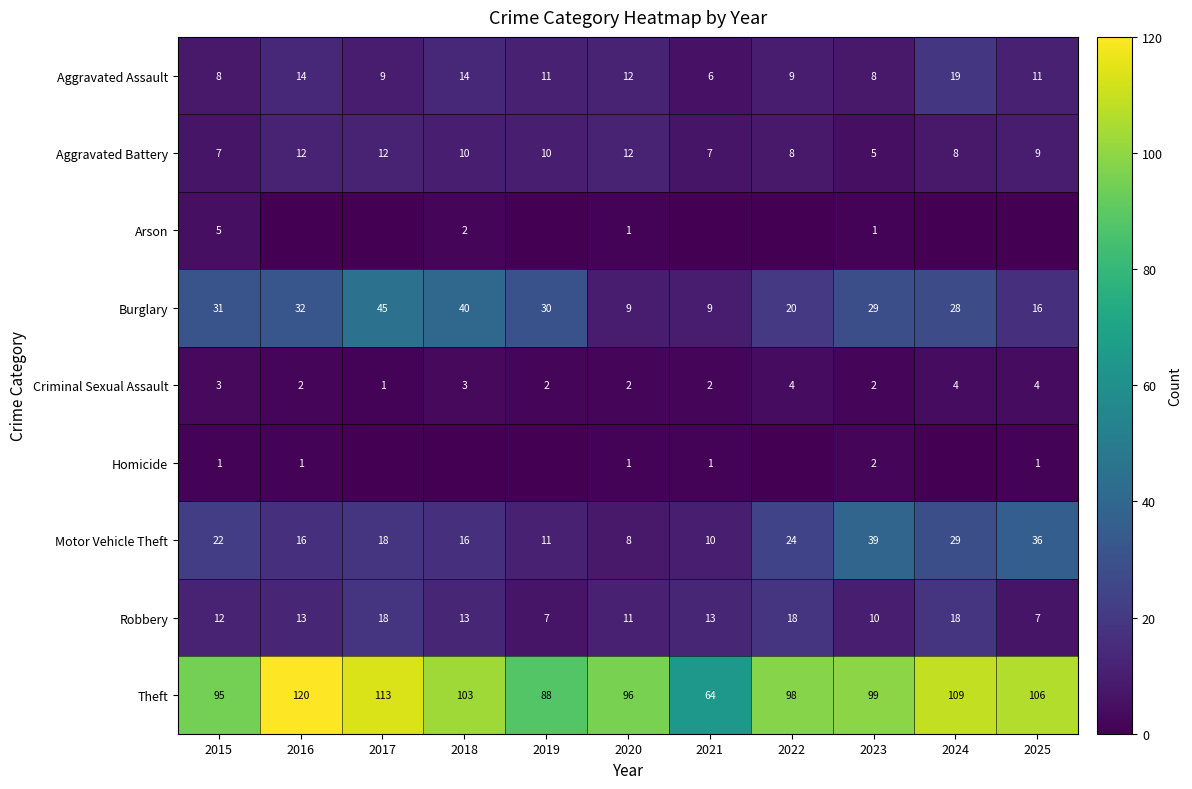

What is the average value of the Criminal Sexual Assault series?

3